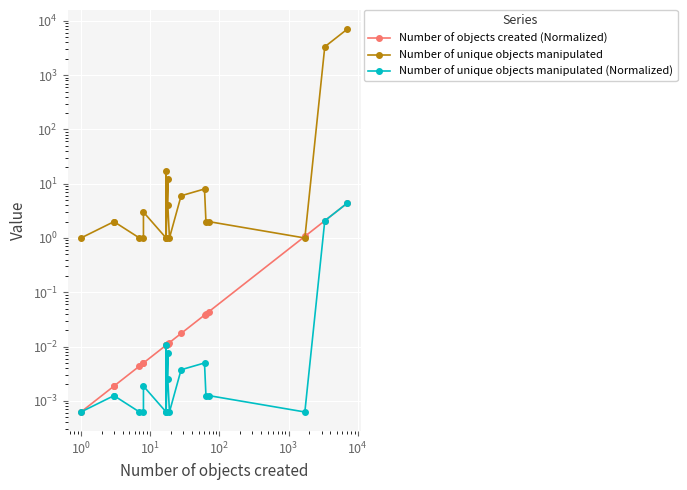

True or false: Number of objects created (Normalized) and Number of unique objects manipulated (Normalized) intersect in this chart.

False